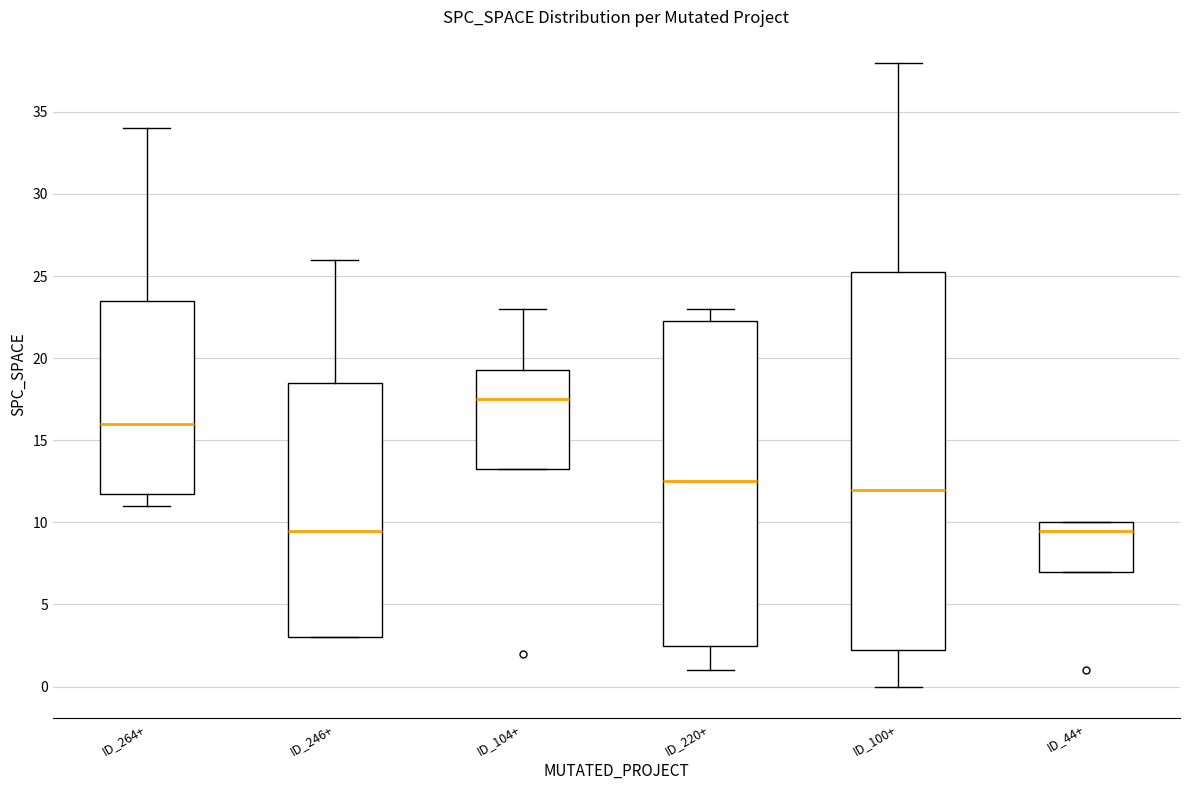

Reading left to right, read every box against the y-axis: the position of its median line, the range the box covers, and the ends of its whiskers. The values are not printed on the chart, so give them approximately, as read against the axis.

ID_264+: median 16.0, box 12.0 to 23.5, whiskers 11.0 to 34.0
ID_246+: median 9.5, box 3.0 to 18.5, whiskers 3.0 to 26.0
ID_104+: median 17.5, box 13.5 to 19.5, whiskers 13.5 to 23.0
ID_220+: median 12.5, box 2.5 to 22.5, whiskers 1.0 to 23.0
ID_100+: median 12.0, box 2.5 to 25.5, whiskers 0.0 to 38.0
ID_44+: median 9.5, box 7.0 to 10.0, whiskers 7.0 to 10.0